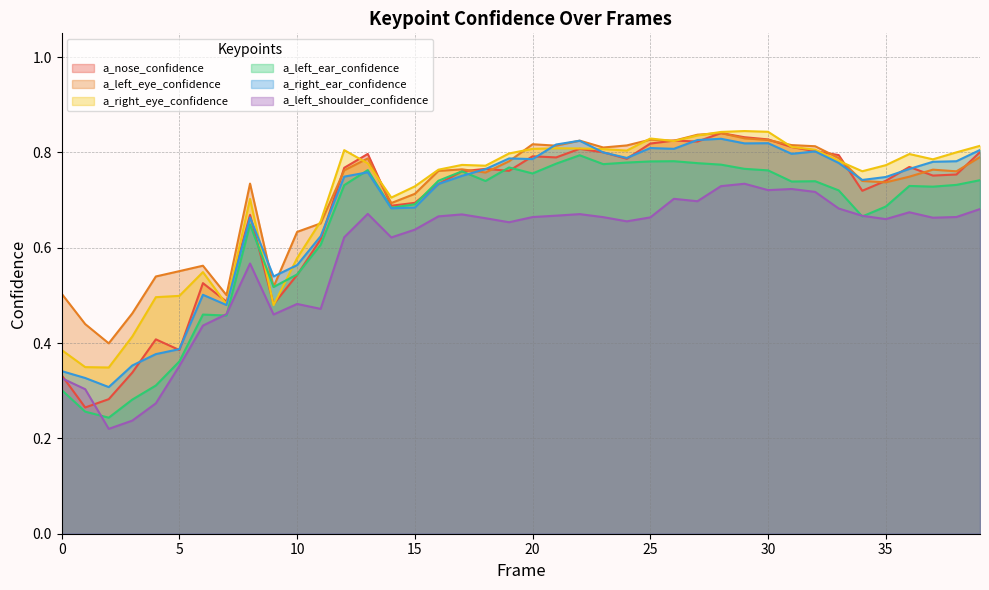

What is the minimum value for a_nose_confidence?

0.3